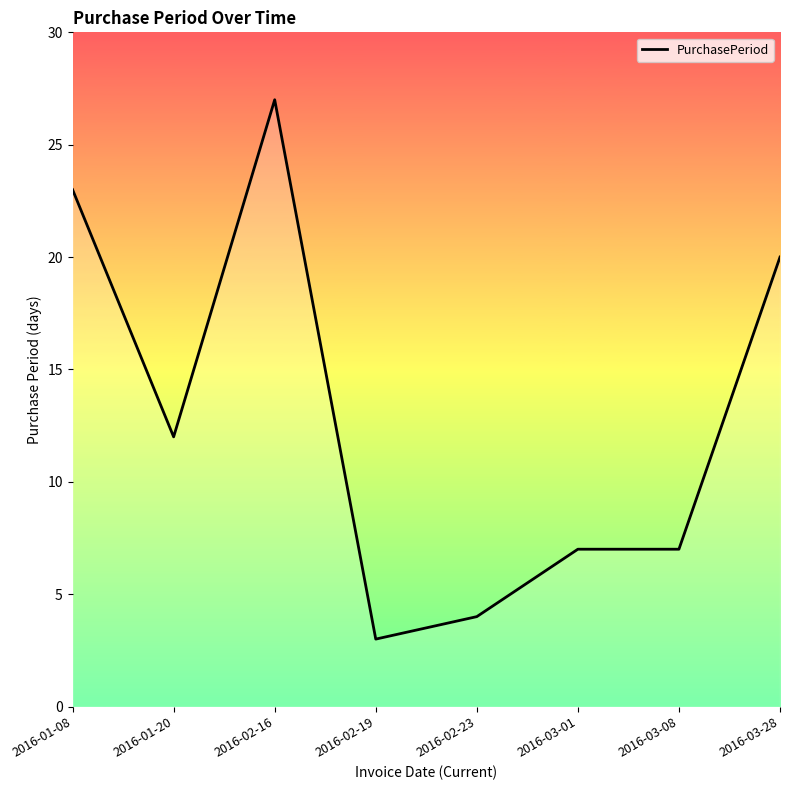

Reading left to right, what are all the values shown in this chart?

23	12	27	3	4	7	7	20